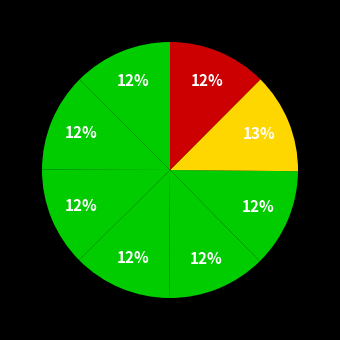

How many slices are in this pie chart?

8